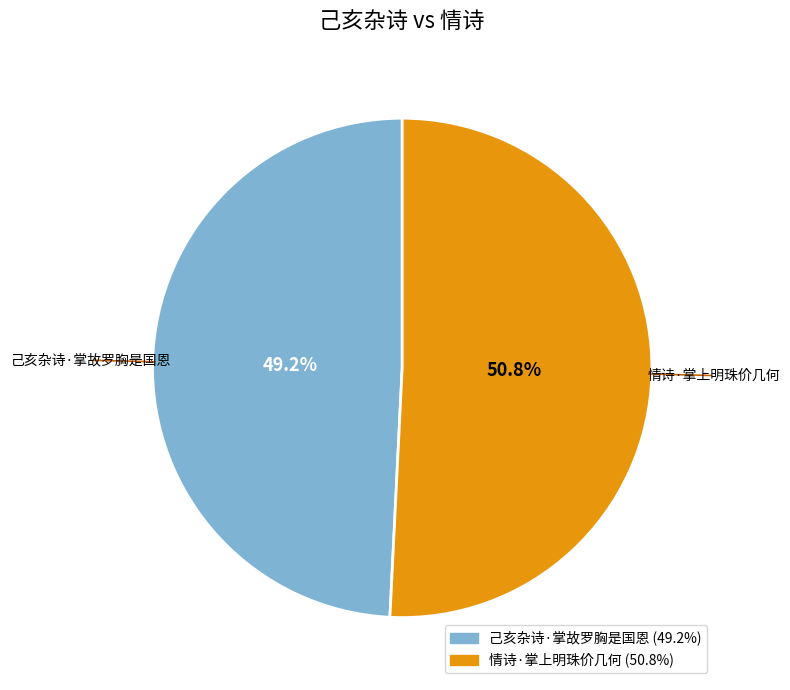

To the nearest percent, what portion does 己亥杂诗·掌故罗胸是国恩 represent?

49%